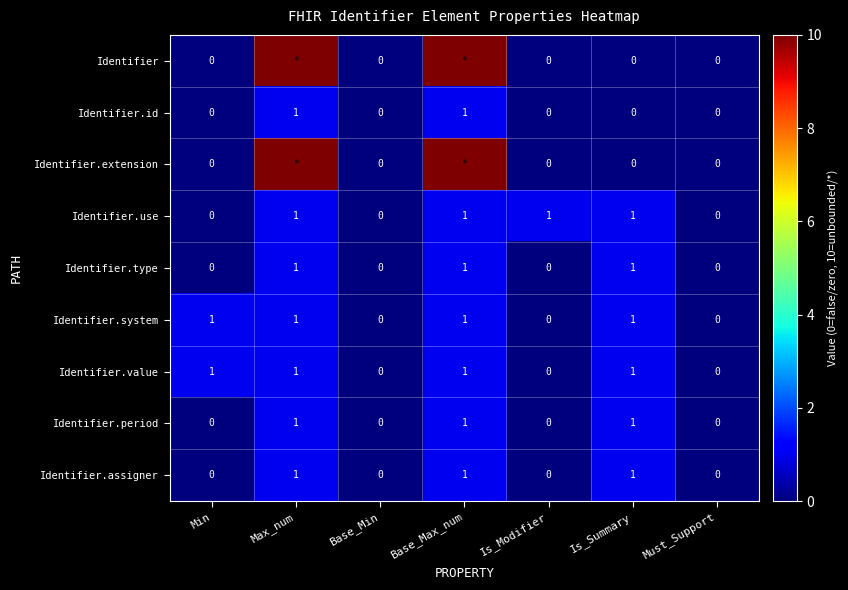

True or false: Identifier.assigner has a value of -1 at Must_Support.

False